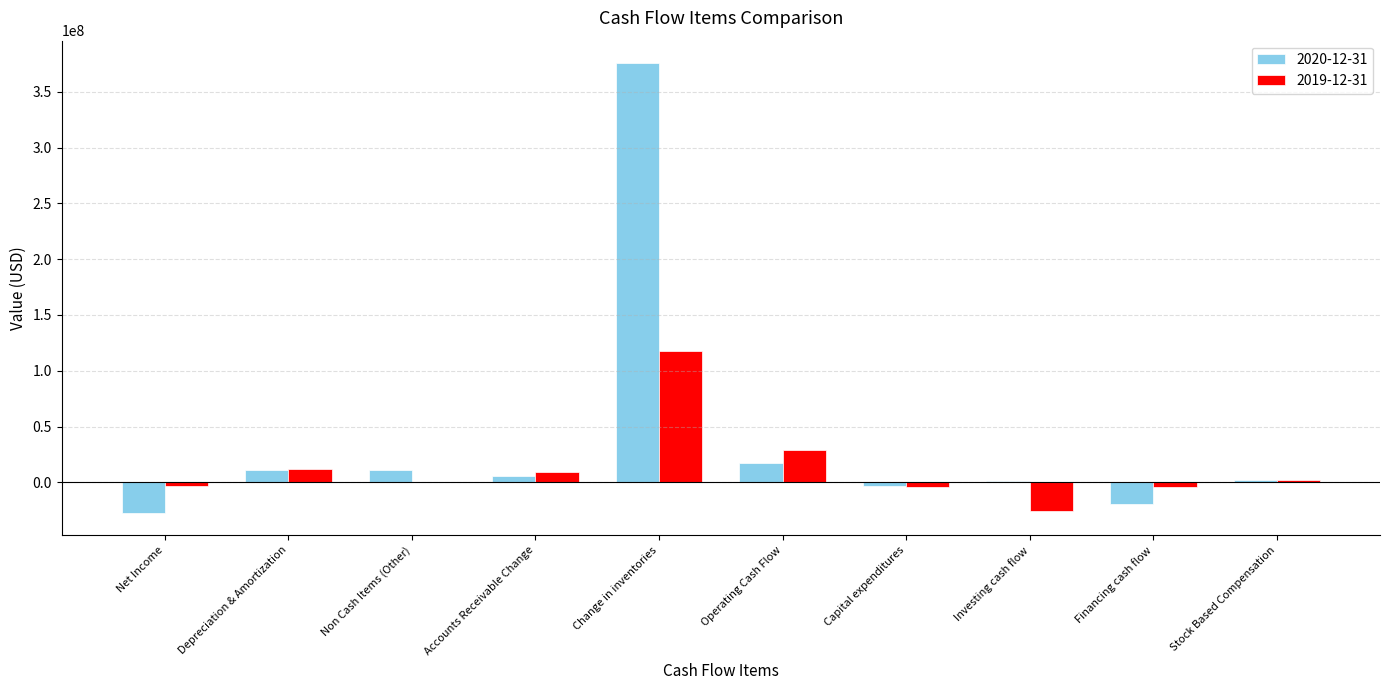

Is the value of 2020-12-31 at Change in inventories greater than the value of 2019-12-31 at Non Cash Items (Other)?

Yes